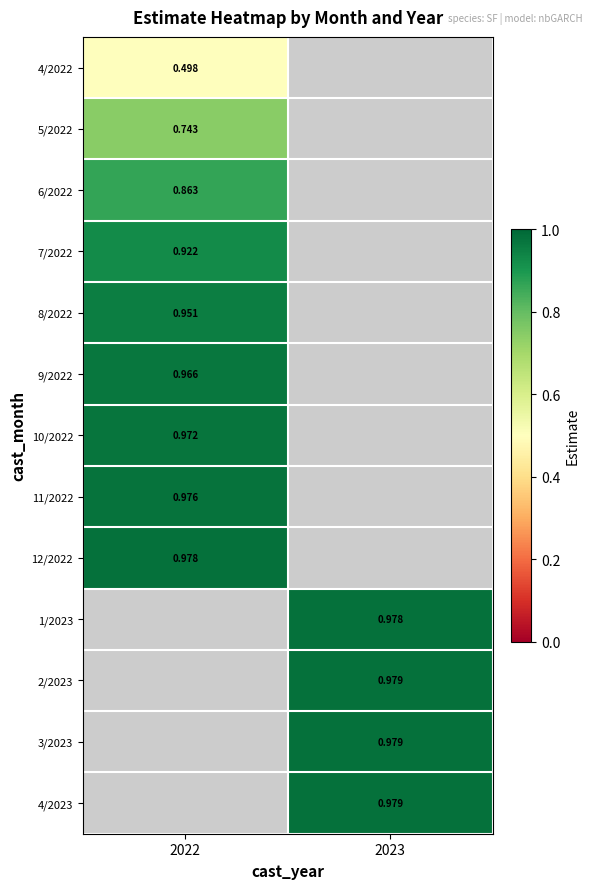

True or false: 10/2022 has a value of 0.4 at 2022.

False